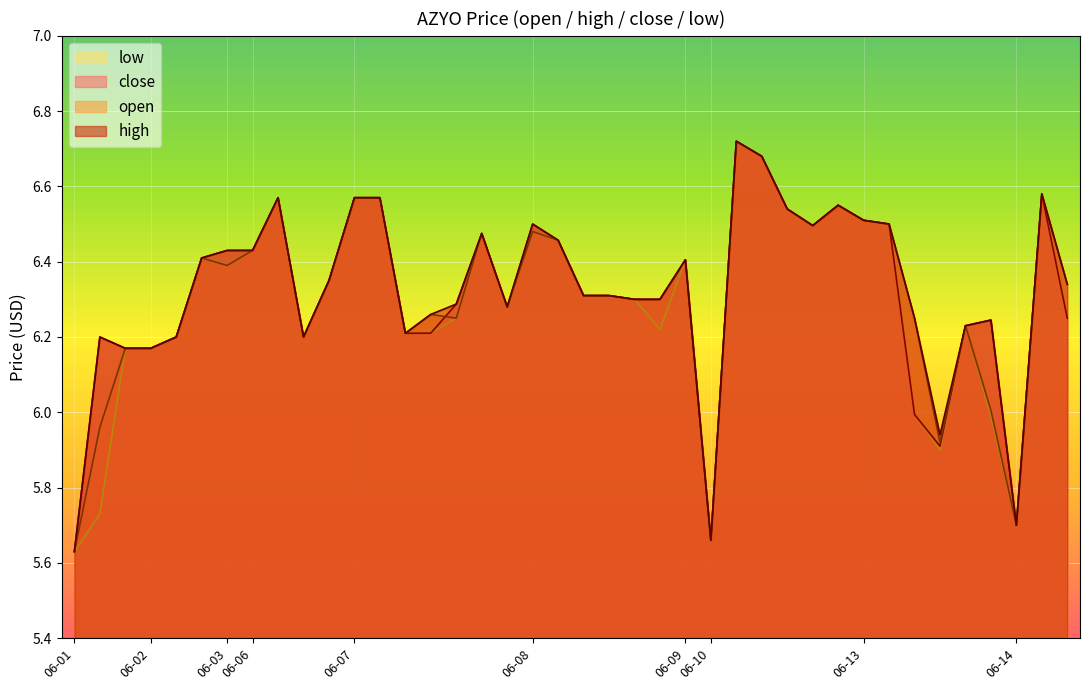

At which category is the sum across all series the highest?

2022-06-10